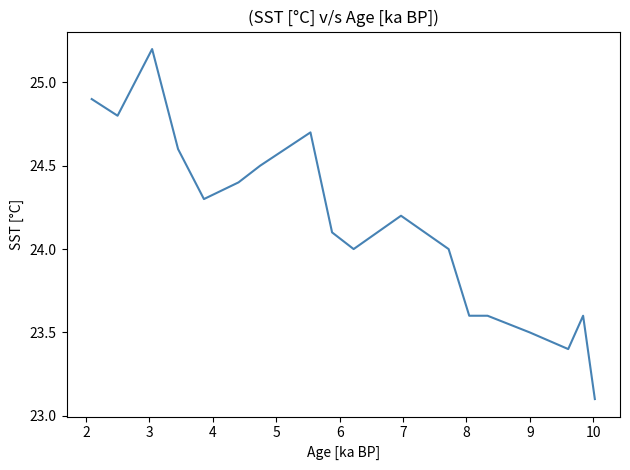

What is the average value?

24.1